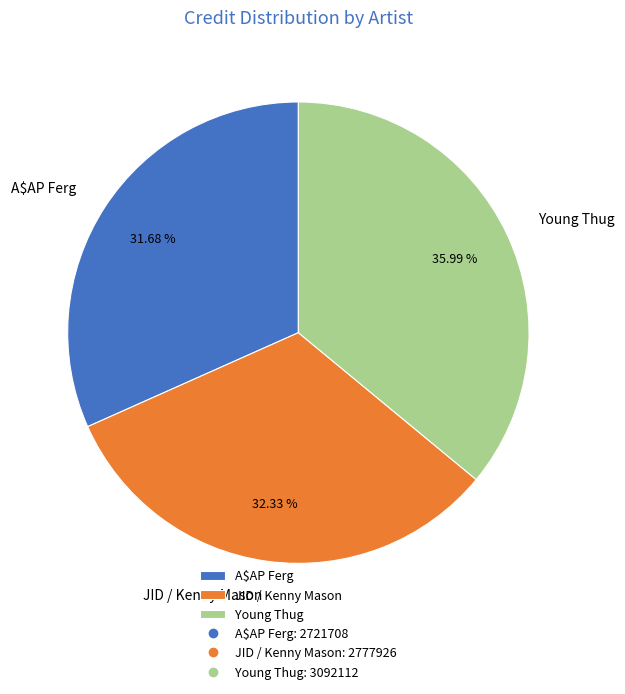

Between A$AP Ferg and JID / Kenny Mason, which is larger?

JID / Kenny Mason